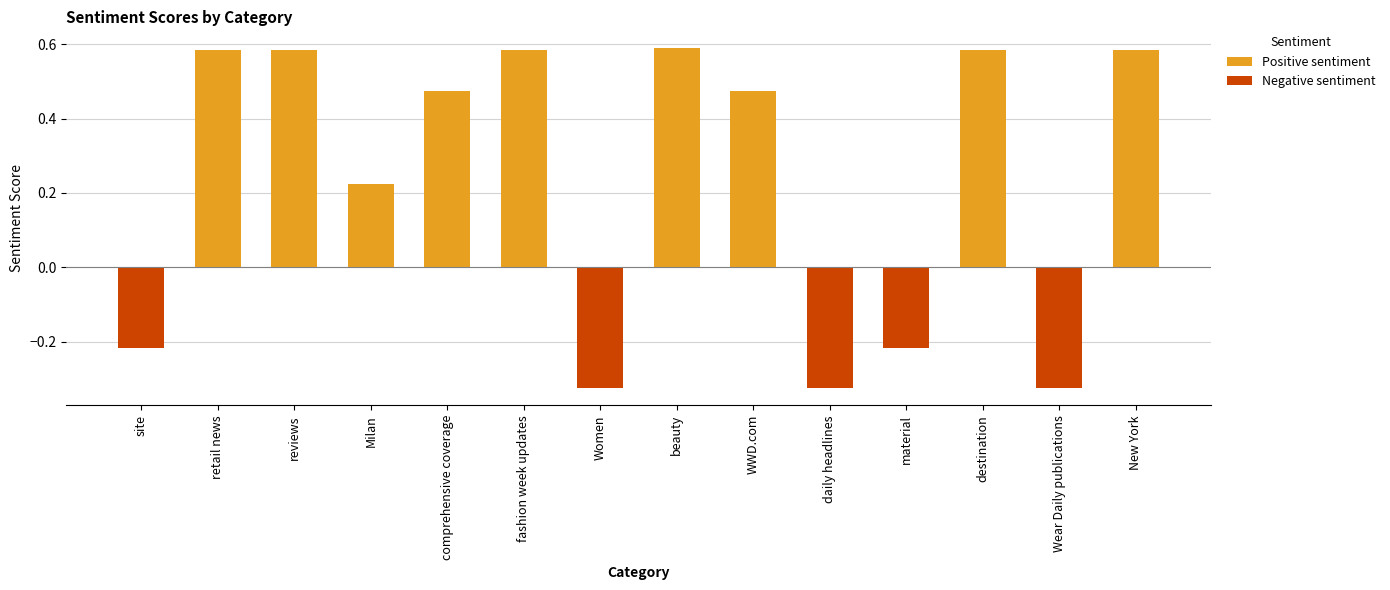

True or false: the data shows -0.3 at Wear Daily publications.

True